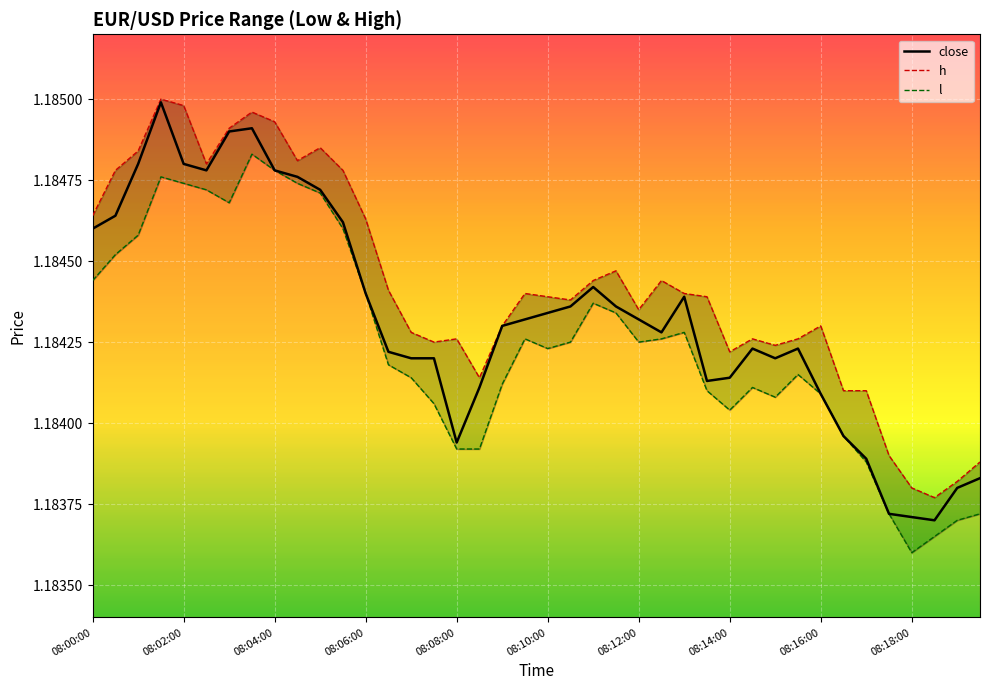

Between 14 and 19, which series saw the biggest shift?

close